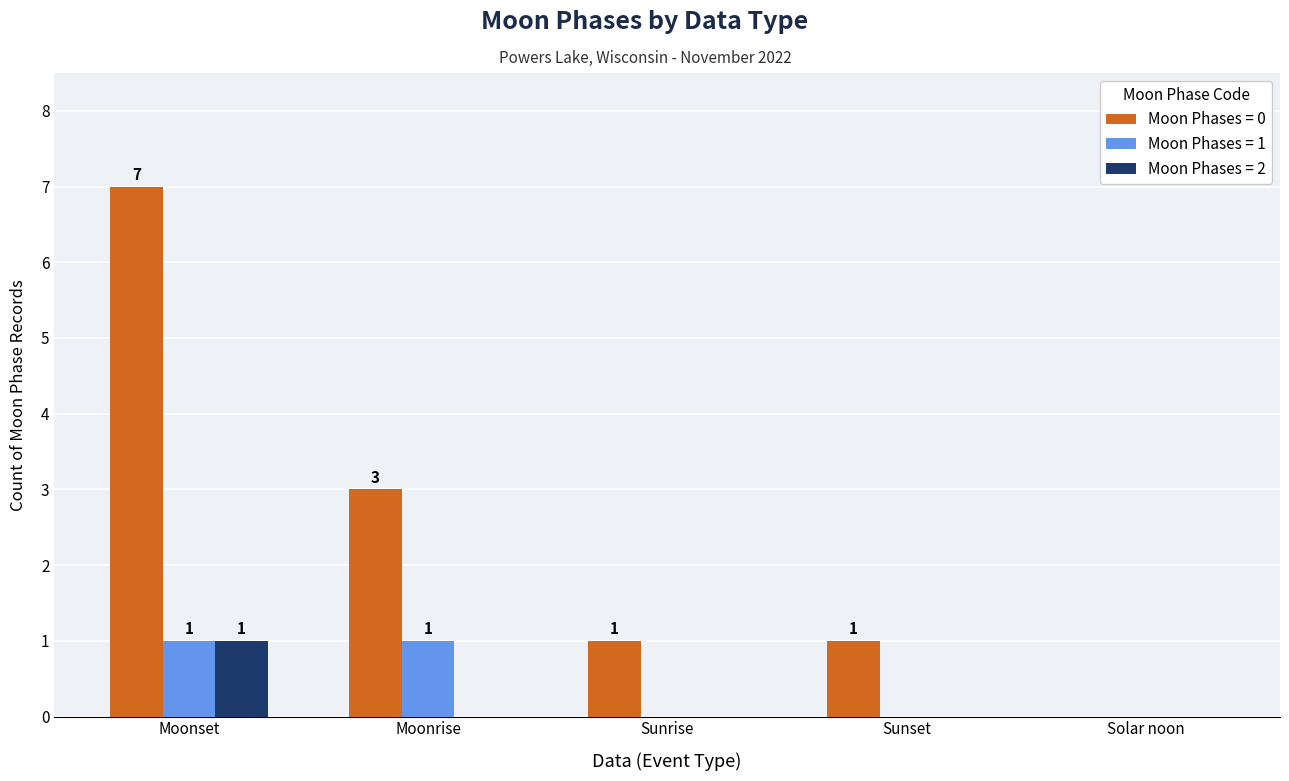

What is the total value across all series at Moonrise?

4